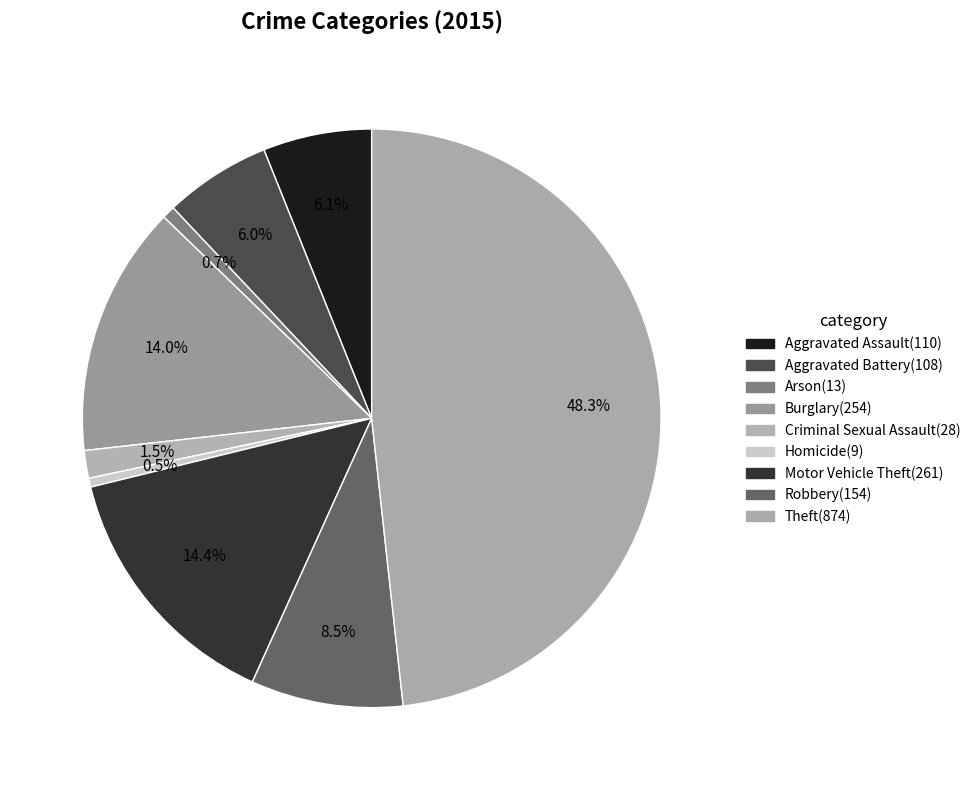

To the nearest percent, what is the combined percentage of Theft and Criminal Sexual Assault?

50%